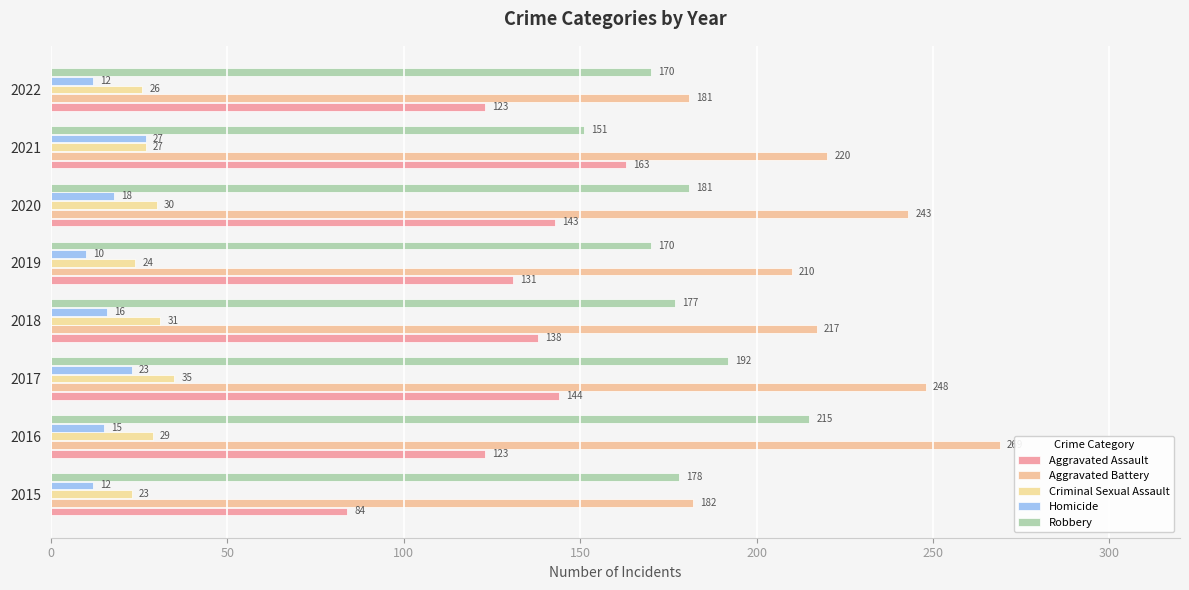

Count the number of categories in the chart.

8